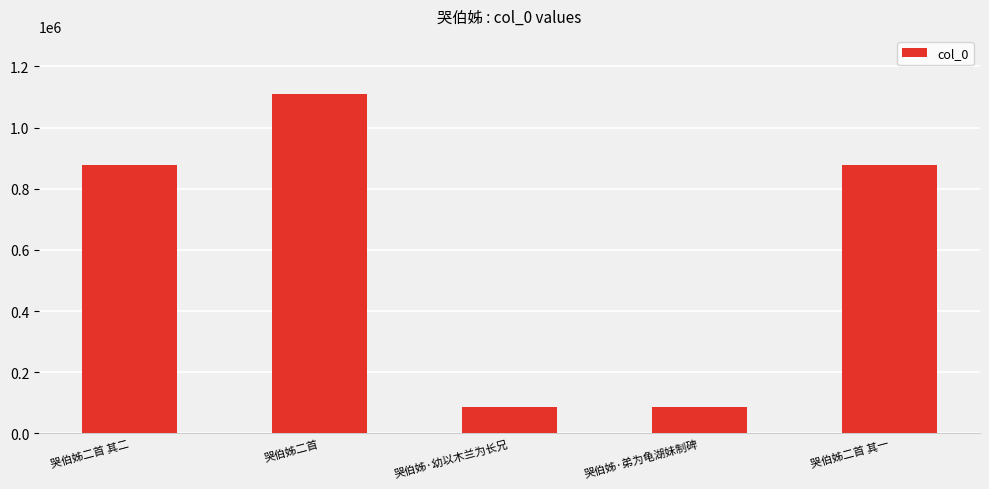

What is the approximate value at 哭伯姊二首 其二?

877329